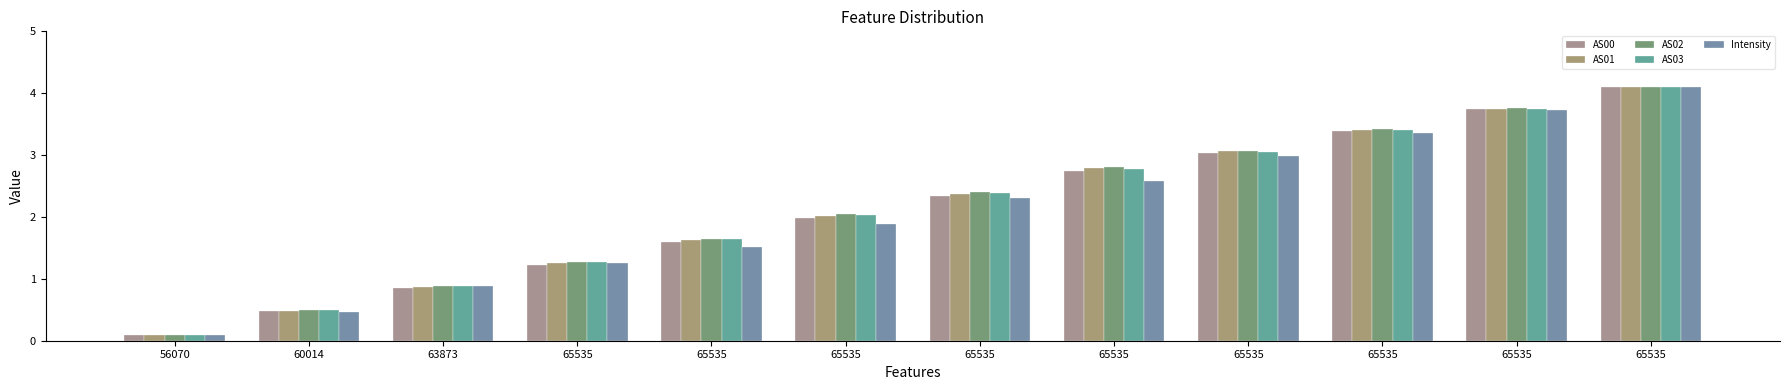

Count the number of data series in this chart.

5